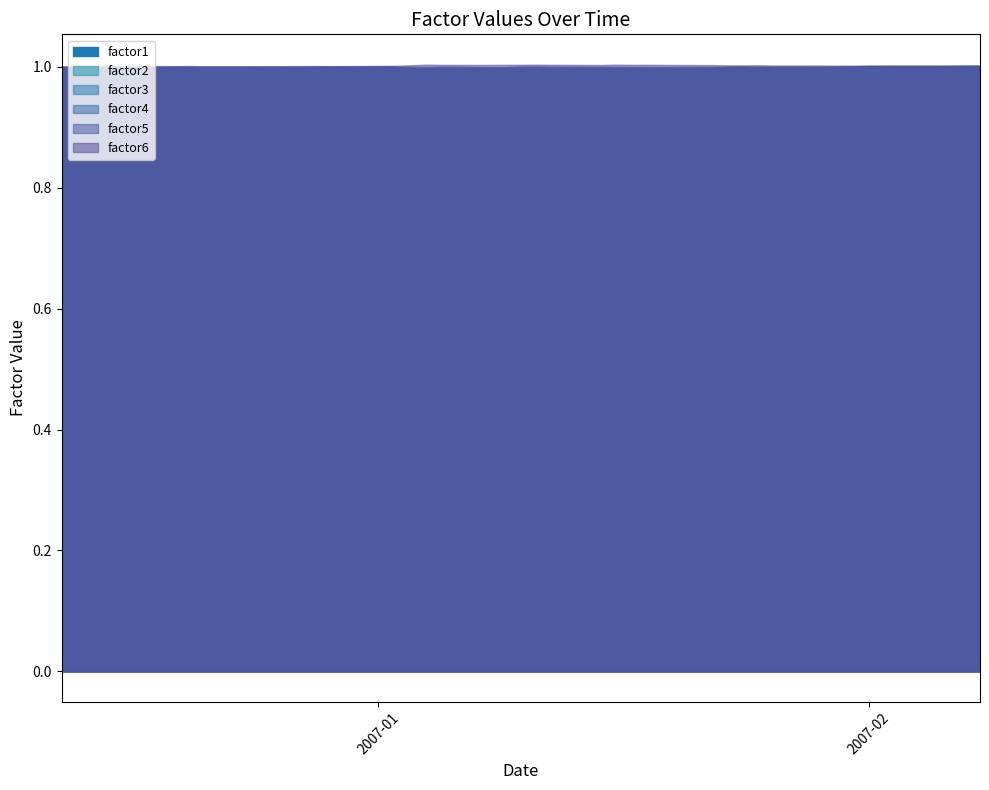

What is the total value across all series at 2007-01-12?

6.0